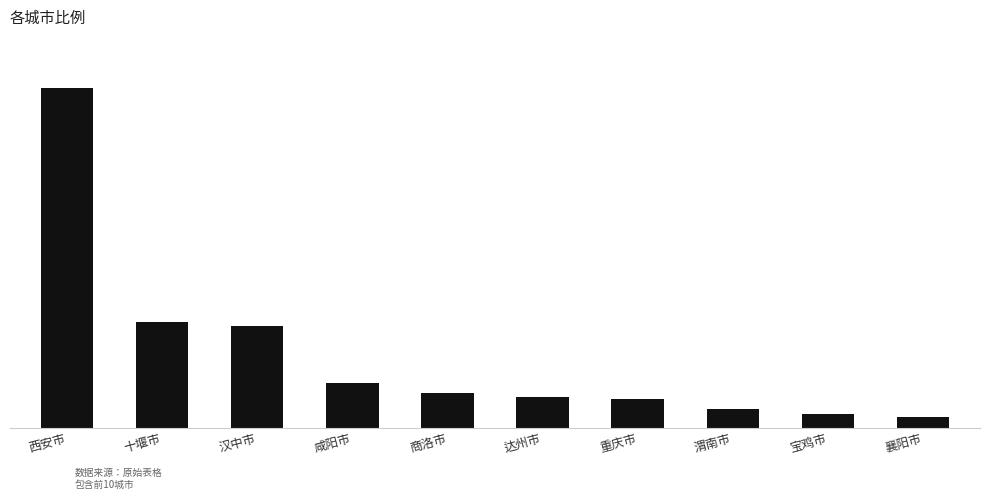

What is the change in value from 商洛市 to 达州市?

-0.3